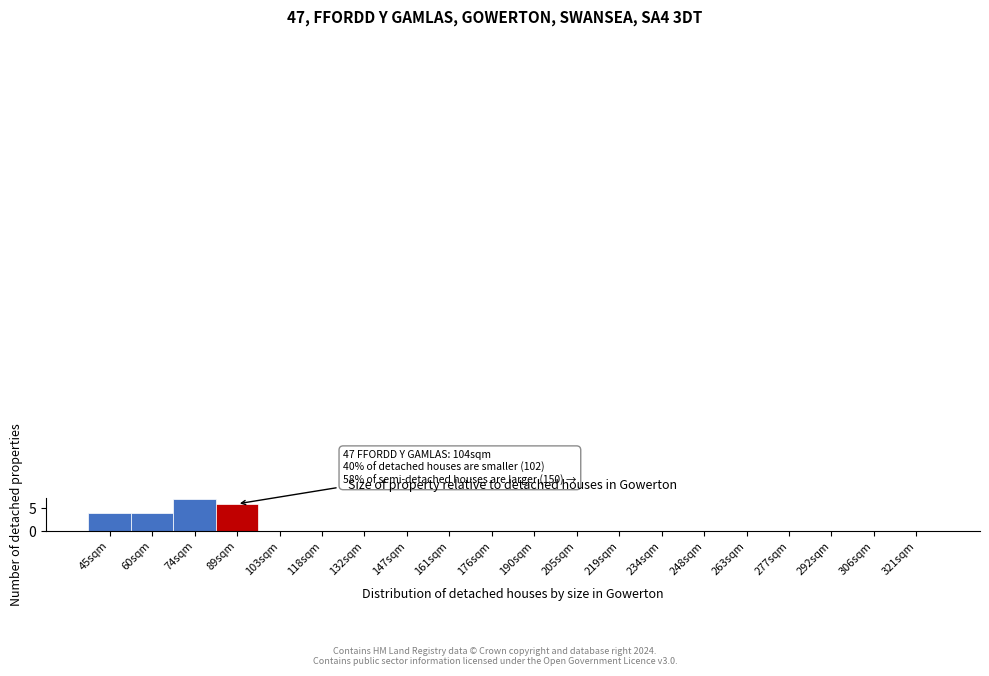

Reading left to right, list all the values displayed in this chart.

45sqm=4	60sqm=4	74sqm=7	89sqm=6	103sqm=0	118sqm=0	132sqm=0	147sqm=0	161sqm=0	176sqm=0	190sqm=0	205sqm=0	219sqm=0	234sqm=0	248sqm=0	263sqm=0	277sqm=0	292sqm=0	306sqm=0	321sqm=0